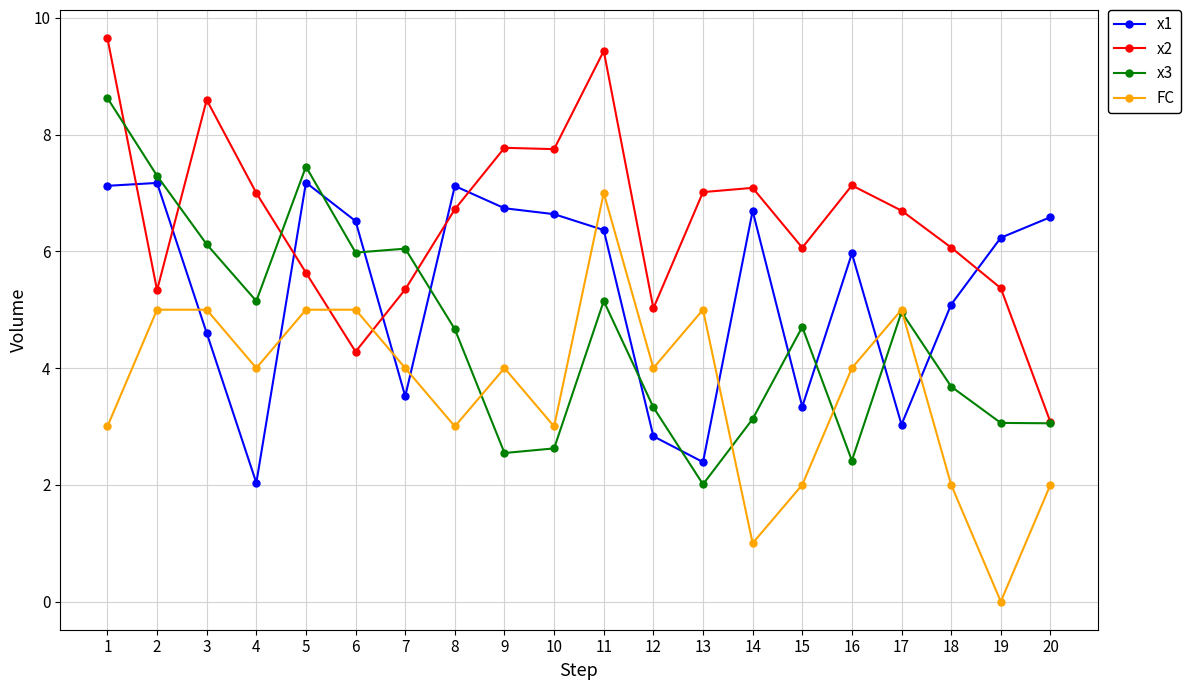

Does the chart display data point markers on the line(s)?

Yes